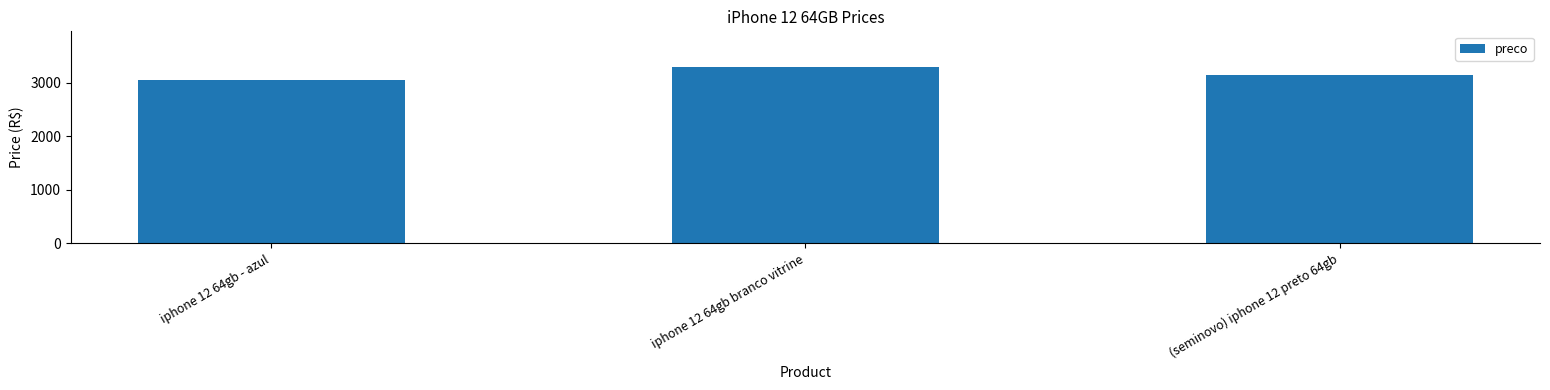

Does the chart contain stacked bars?

No